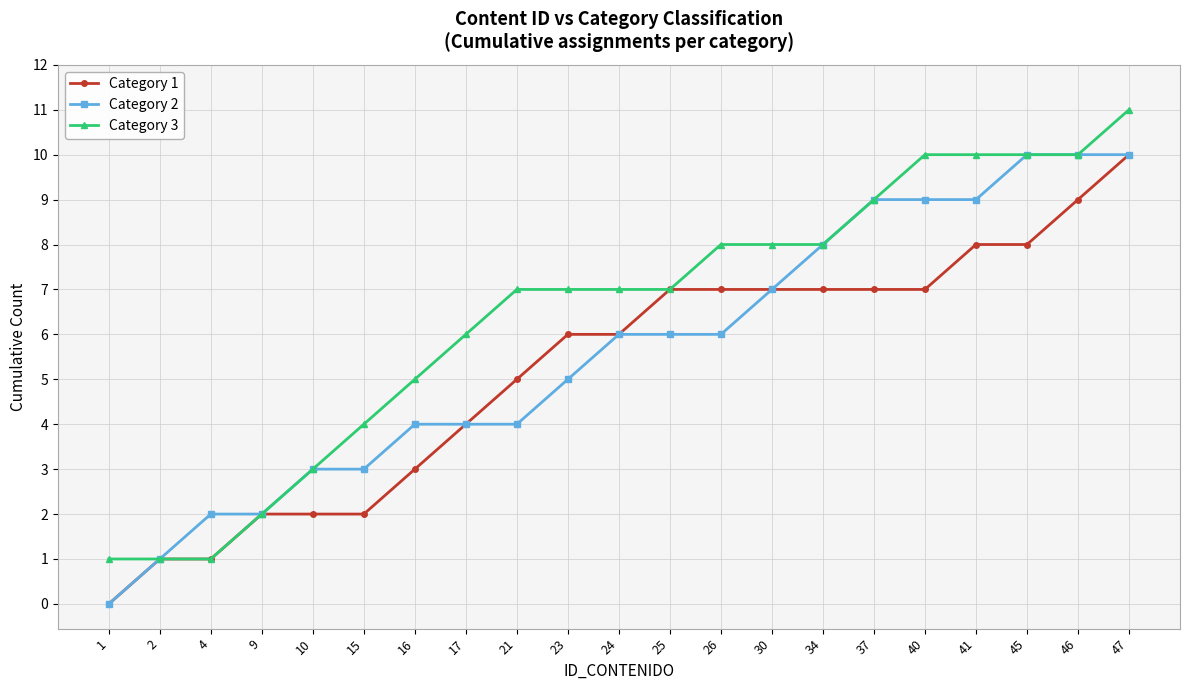

What is the difference between the maximum and minimum values in the Category 3 series?

10